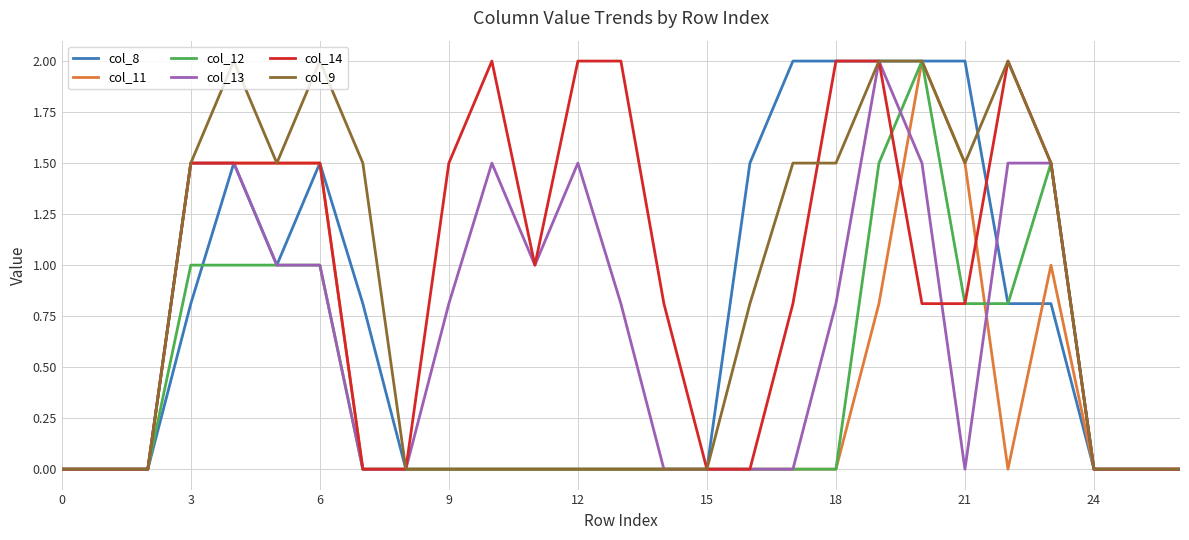

What is the highest value of the col_9 series?

2.0